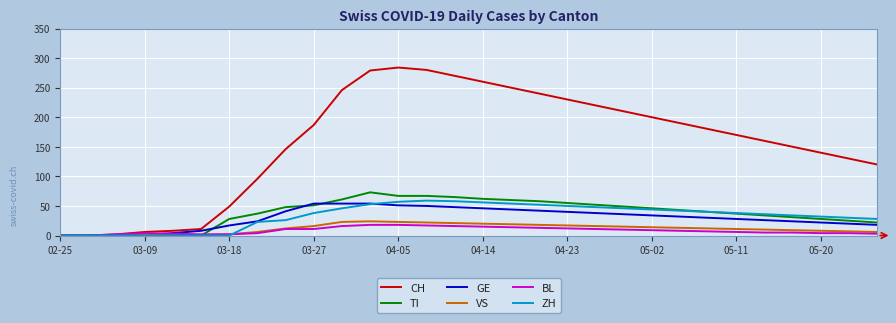

Which series has the largest total across all categories?

CH